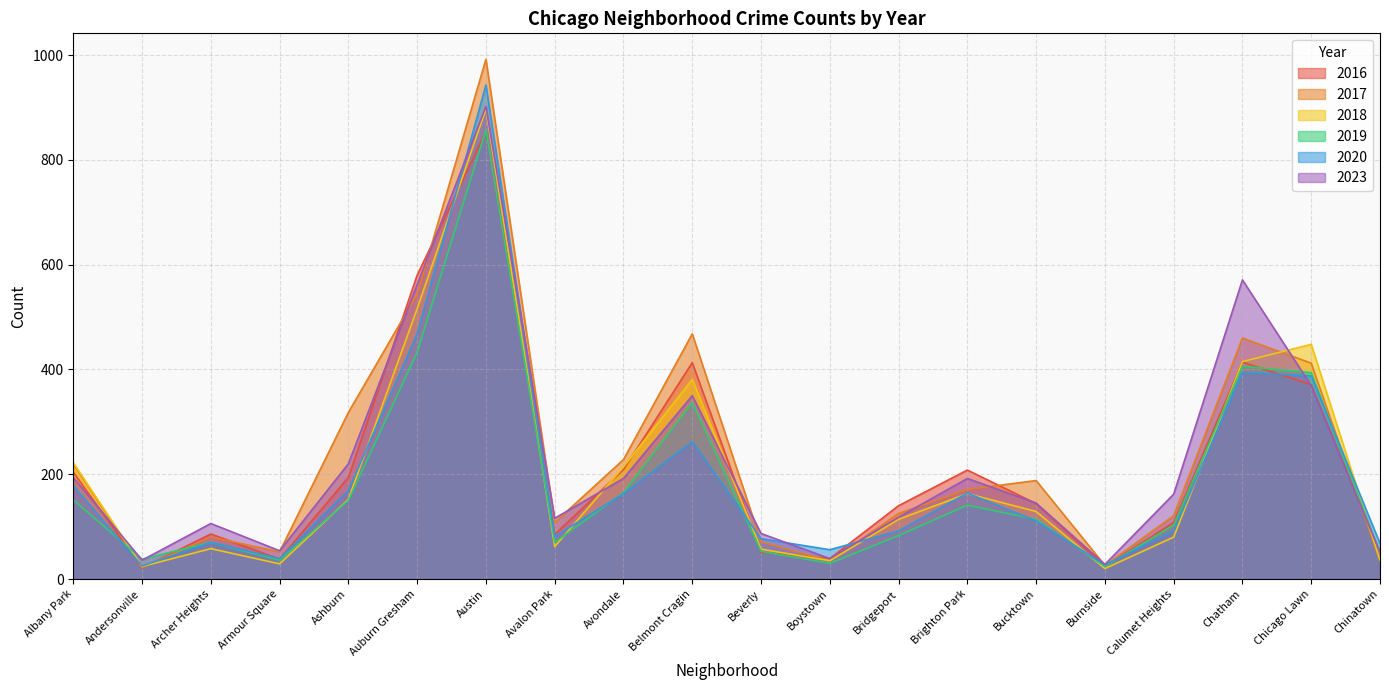

Reading left to right, transcribe all the data shown in this chart.

2018: 222	24	58	29	152	516	897	62	214	381	57	35	114	163	129	20	80	415	448	36
2017: 220	22	80	52	318	544	992	108	228	468	71	35	125	171	188	26	121	460	412	35
2020: 178	25	70	39	169	468	943	81	163	262	77	56	92	164	111	27	92	394	388	68
2019: 151	38	70	36	150	433	857	70	165	337	53	30	83	141	114	24	103	406	394	50
2023: 194	36	106	54	220	562	902	116	192	350	87	39	118	192	145	28	162	571	369	51
2016: 204	21	86	38	194	580	854	85	209	413	51	39	140	208	144	24	108	414	371	50